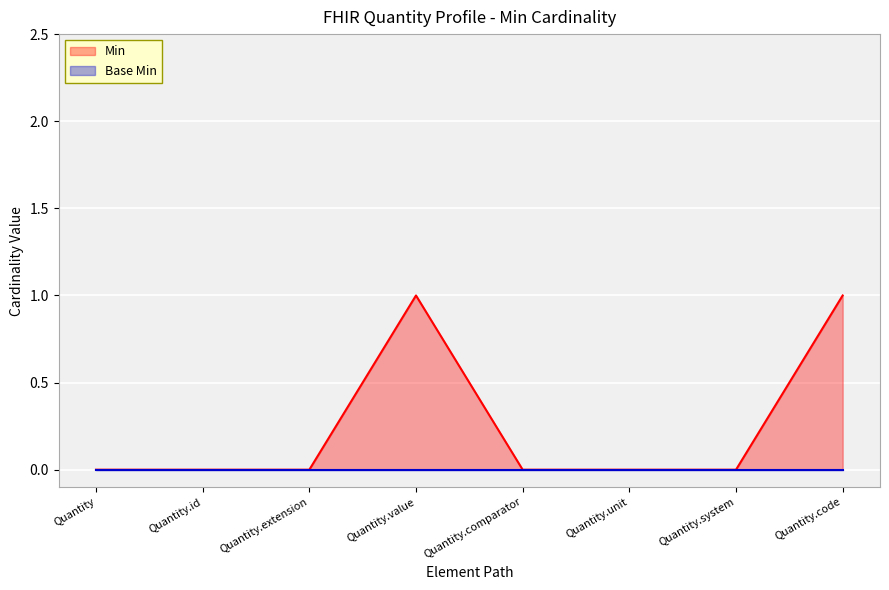

Reading left to right, what are all the values shown in this chart?

Quantity=0	Quantity.id=0	Quantity.extension=0	Quantity.value=1	Quantity.comparator=0	Quantity.unit=0	Quantity.system=0	Quantity.code=1